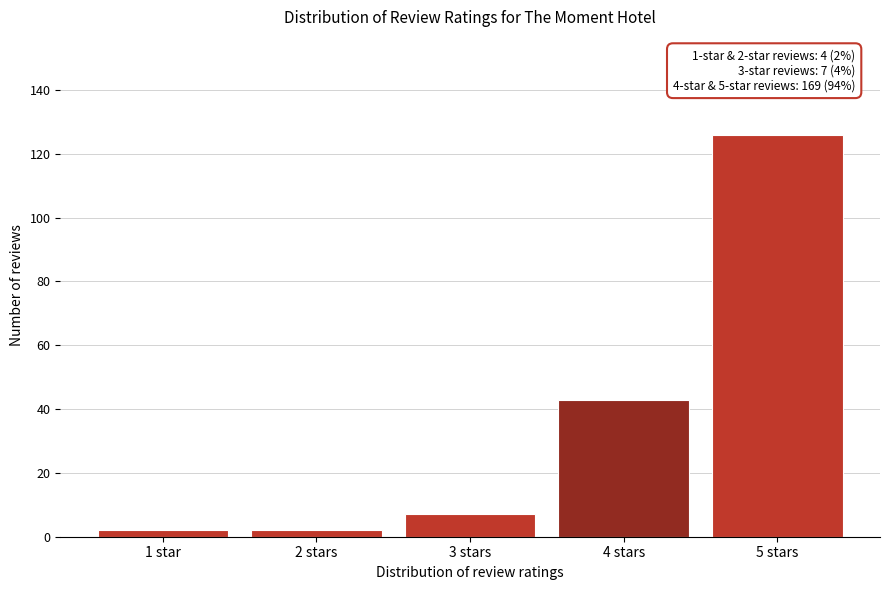

Reading left to right, transcribe all the data shown in this chart.

2	2	7	43	126